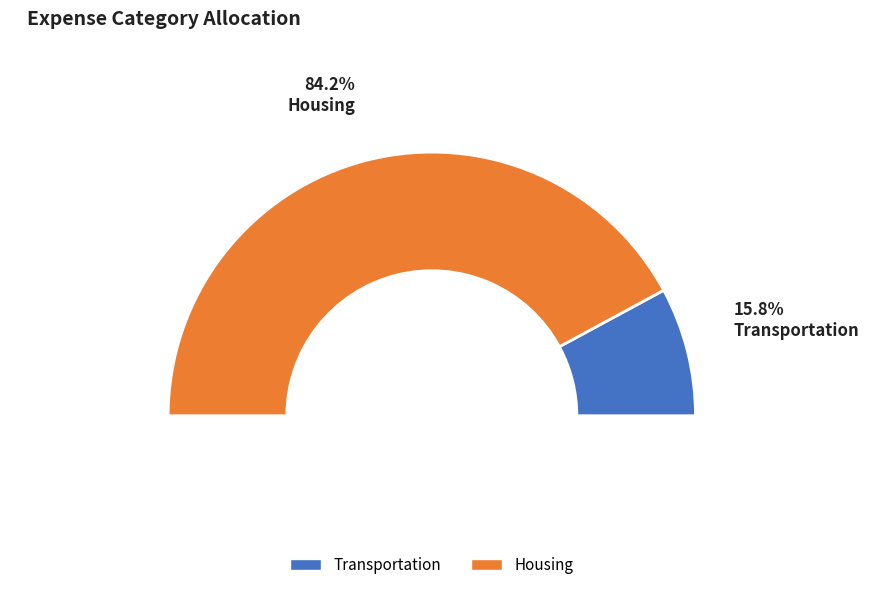

To the nearest percent, what is the difference between the largest and smallest slice percentages?

68%